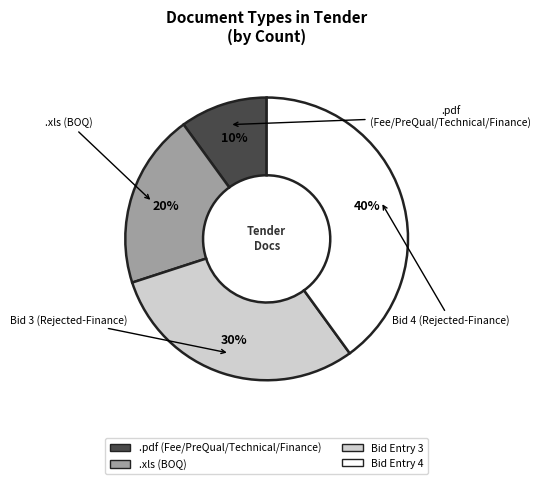

Is the sum of Bid Entry 3 and .pdf (Fee/PreQual/Technical/Finance) greater than half?

No